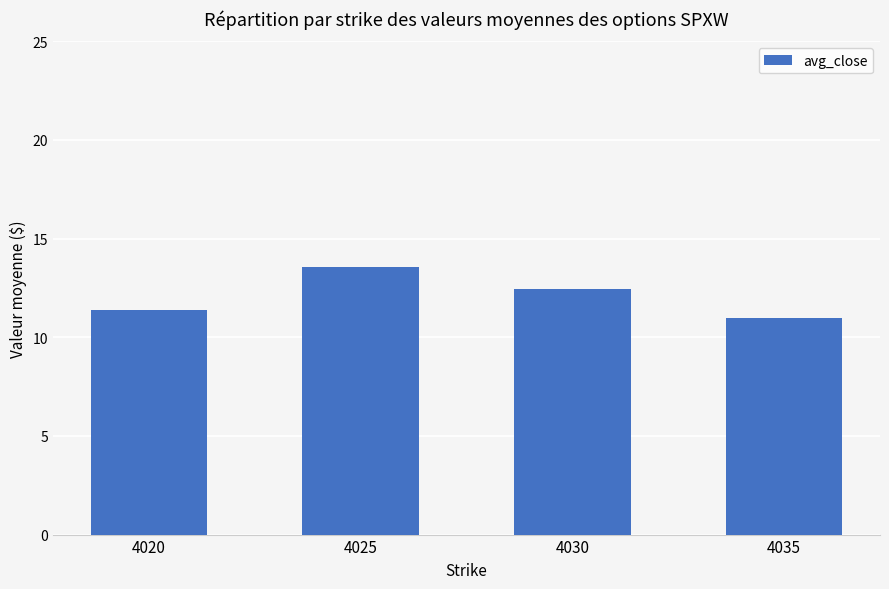

Which category has the highest value across all series?

4025